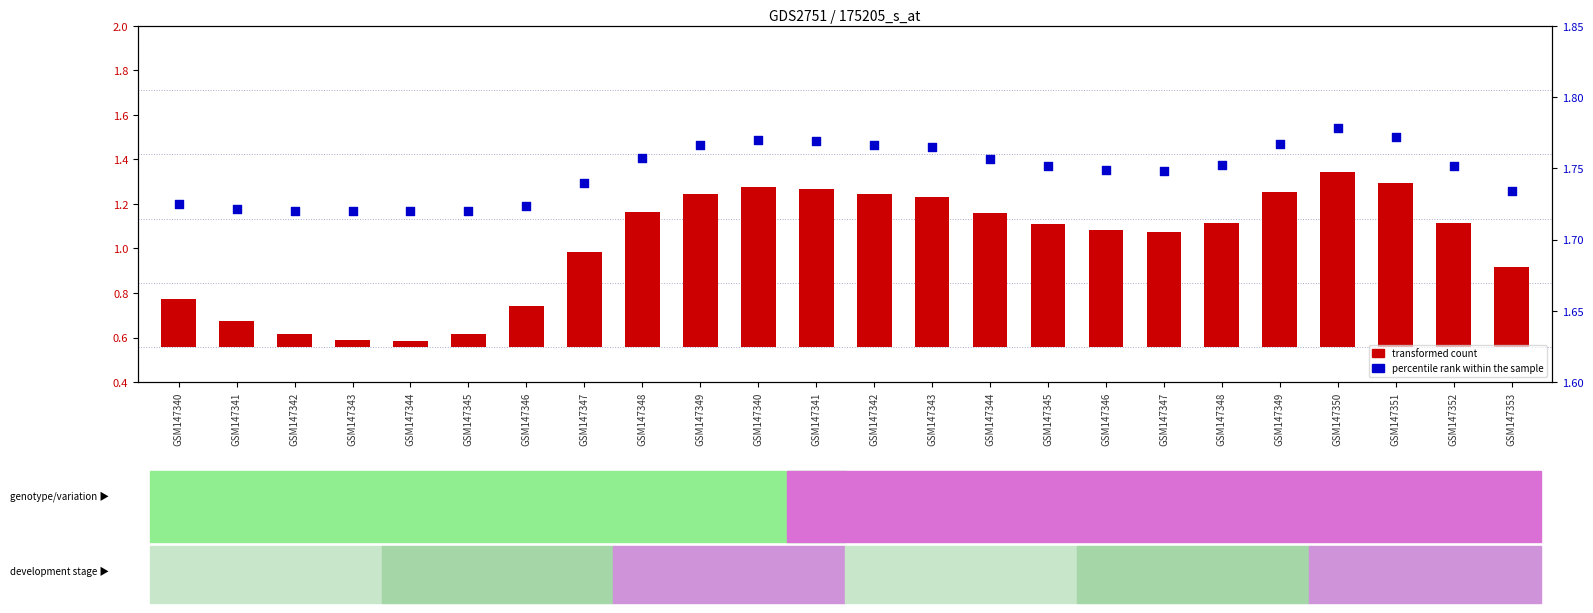

Is the value of col_1 (bar) at GSM147342 greater than the value of col_4 (scatter) at GSM147342?

No